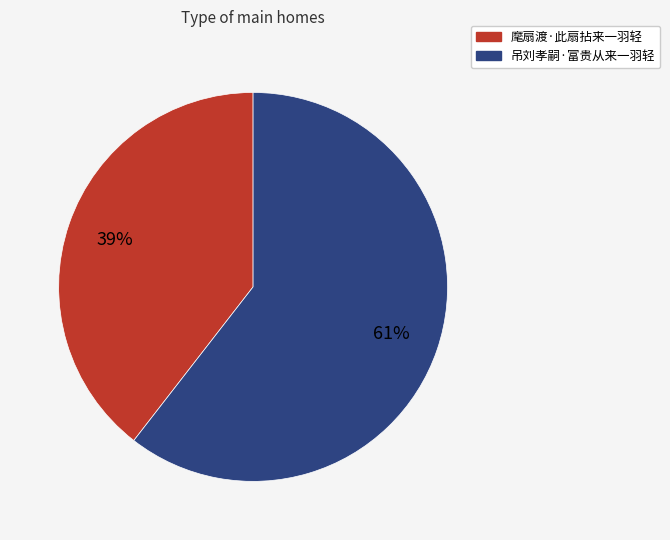

To the nearest percent, what percentage of the pie is 麾扇渡·此扇拈来一羽轻?

39%